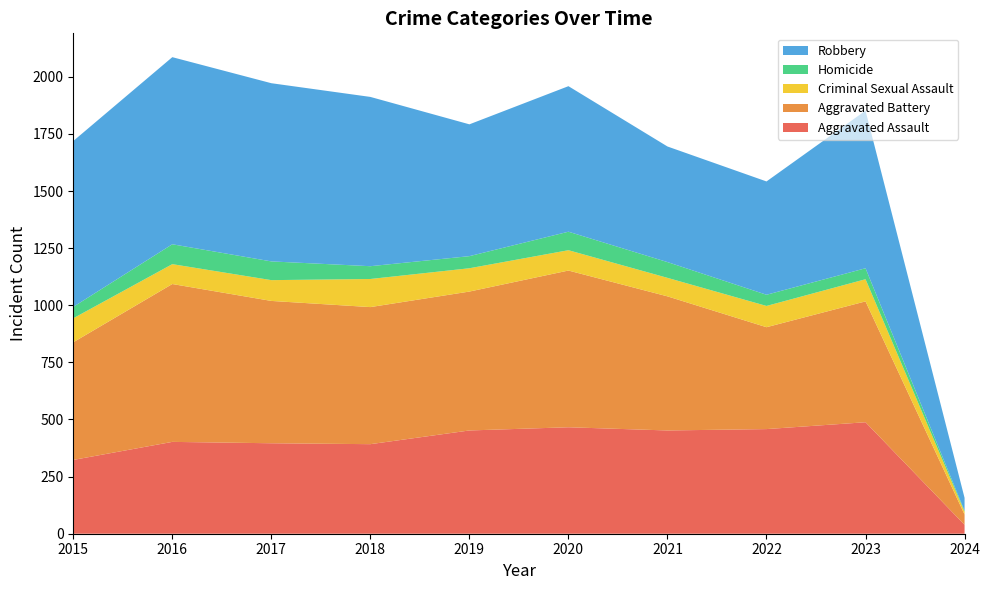

Reading right to left, extract all data points from this chart.

Aggravated Assault: 39	488	458	452	466	452	392	396	402	323
Aggravated Battery: 45	529	446	587	686	608	600	623	691	515
Criminal Sexual Assault: 12	97	93	81	89	102	123	91	87	105
Homicide: 4	48	49	69	81	53	56	82	87	50
Robbery: 57	690	496	506	637	577	741	780	819	726